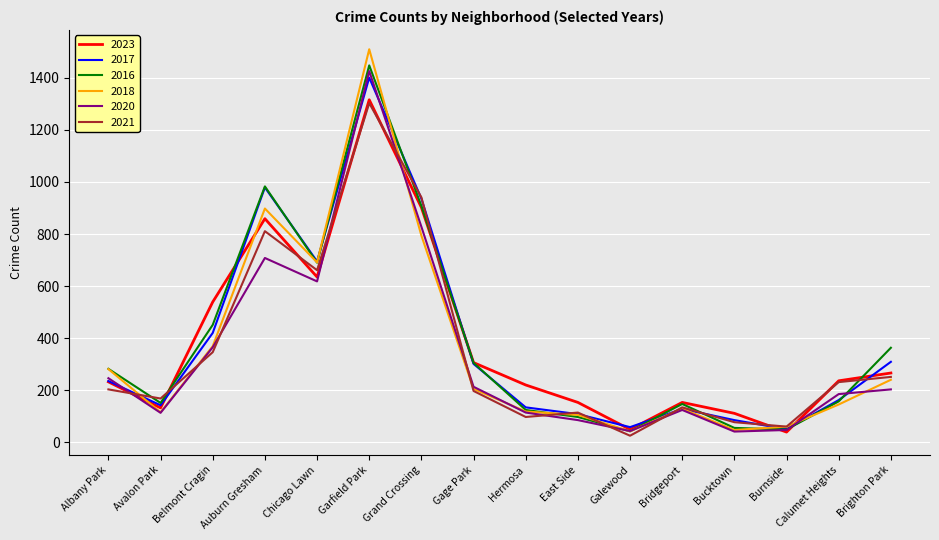

Which series changed the most between Gage Park and Hermosa?

2016